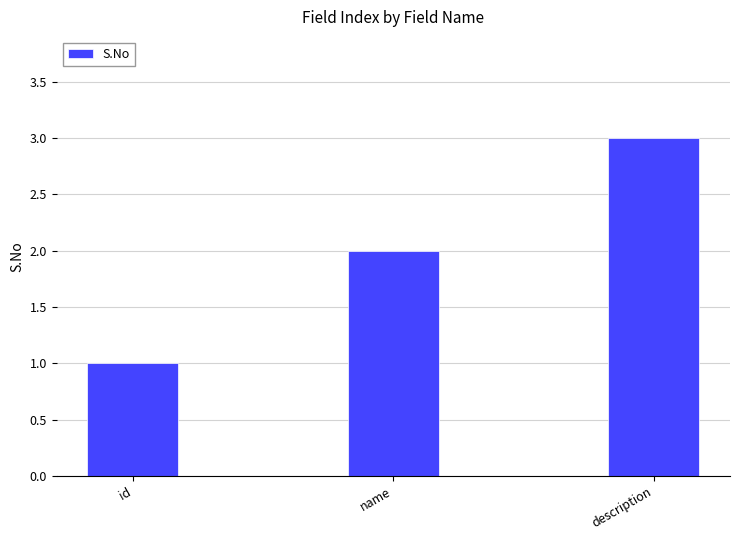

What is the approximate value at id?

1